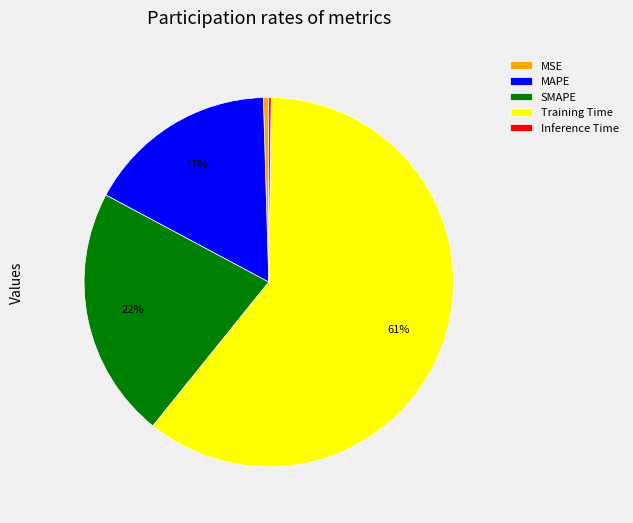

Which slice is the largest?

Training Time